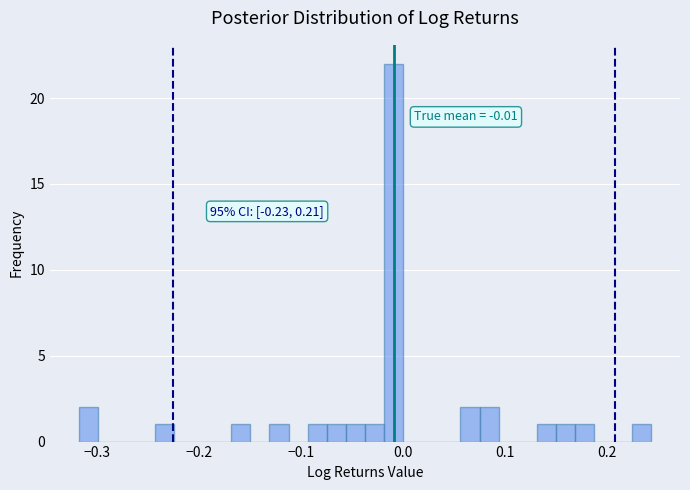

Around what value on the x-axis is the tallest bar? Give the approximate position of its centre, as read against the axis.

-0.01